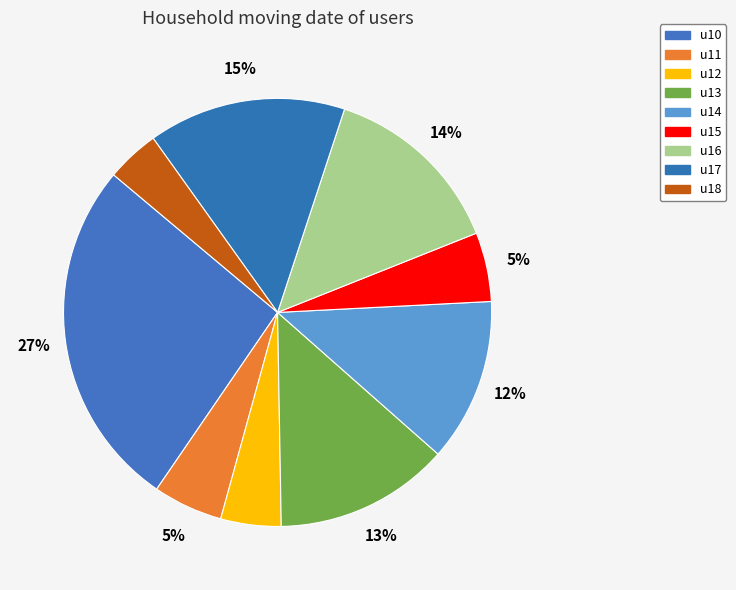

The u17 slice represents 9% of the pie. True or false?

False